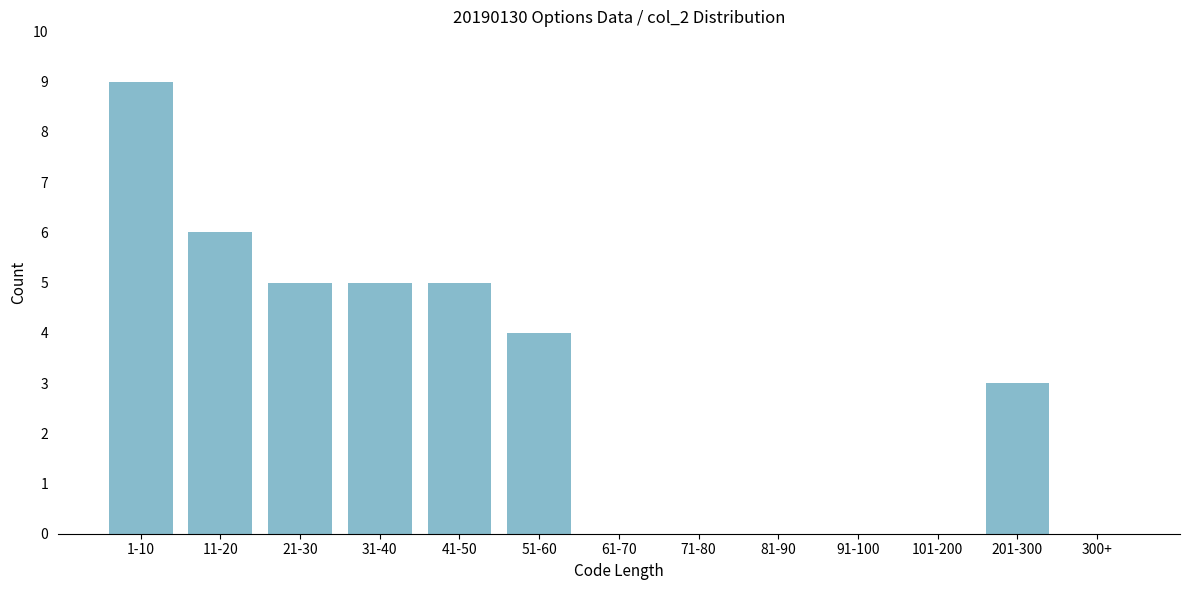

Reading right to left, transcribe all the data shown in this chart.

300+=0	201-300=3	101-200=0	91-100=0	81-90=0	71-80=0	61-70=0	51-60=4	41-50=5	31-40=5	21-30=5	11-20=6	1-10=9